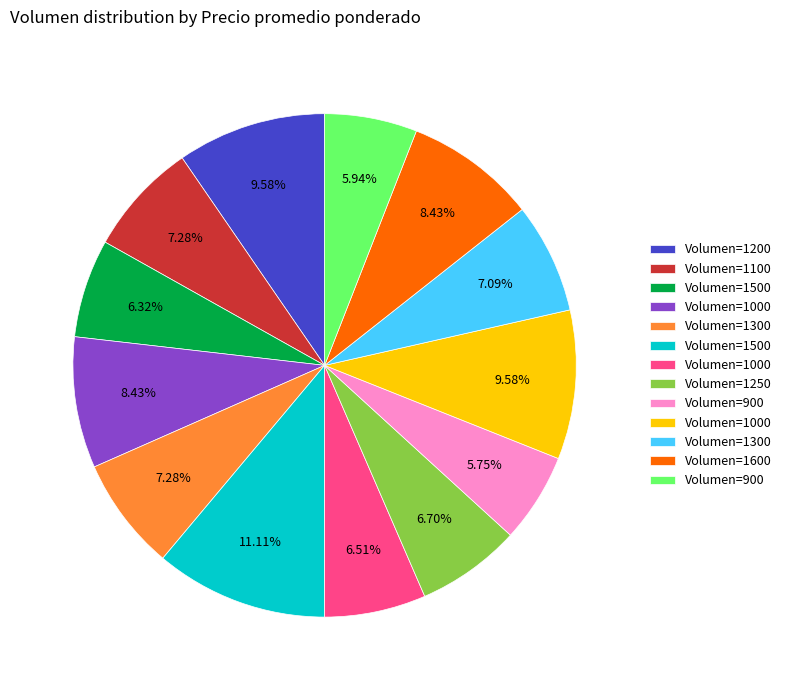

Is there any slice that represents more than half of the pie?

No